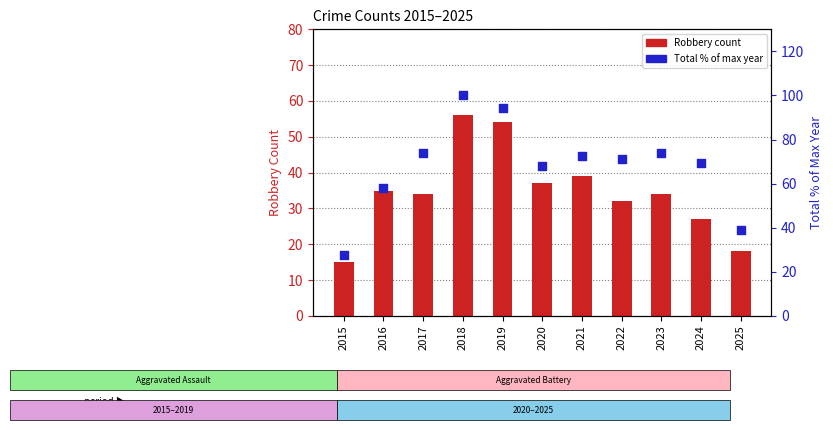

Which series contains the lowest Y value?

Robbery count